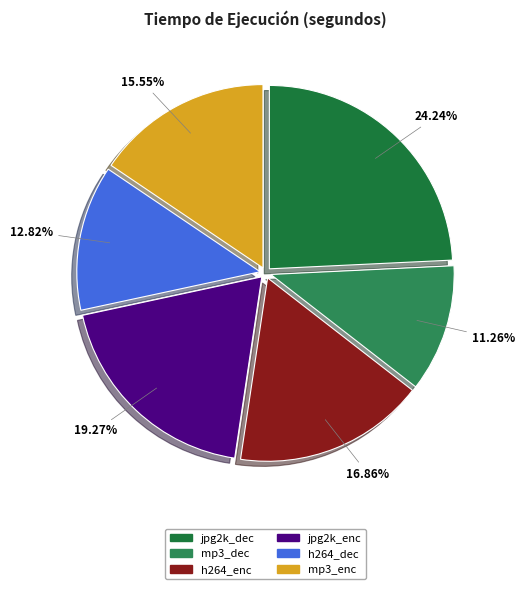

Does any single category account for the majority?

No